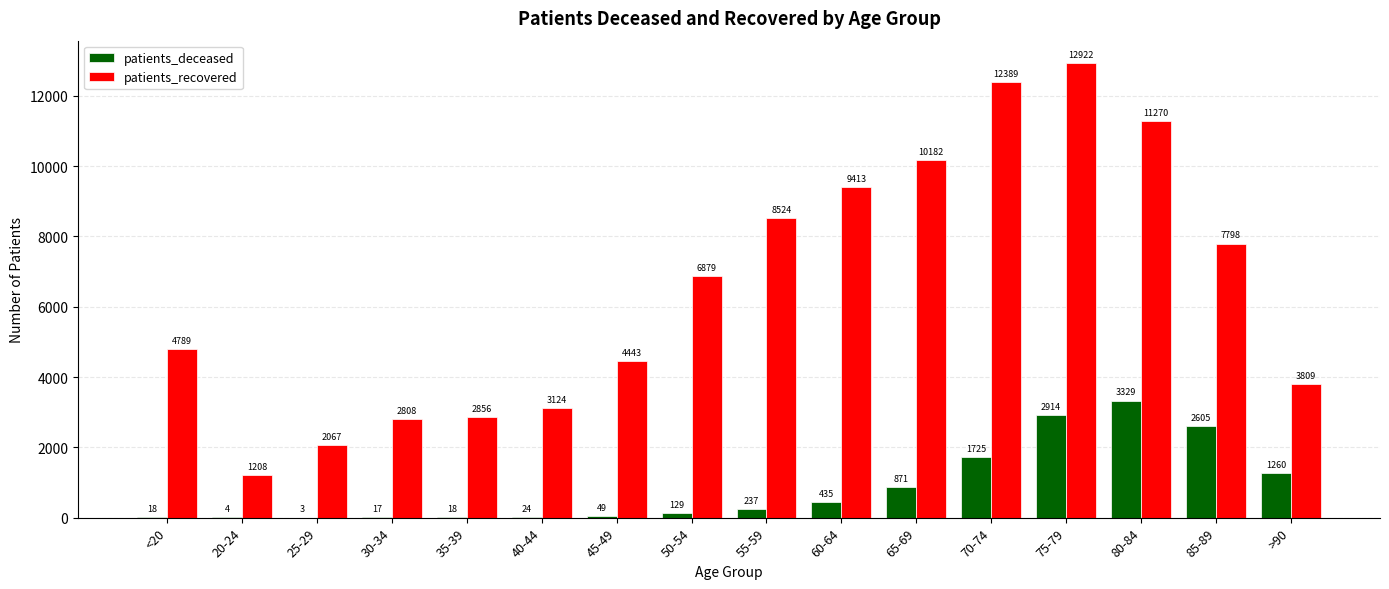

At which category is the sum across all series the highest?

75-79